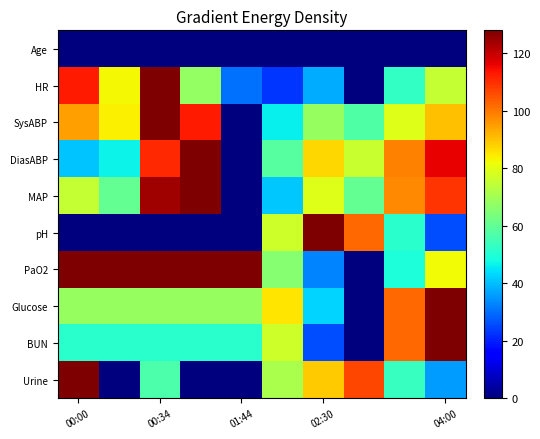

Which series has the largest total across all categories?

PaO2